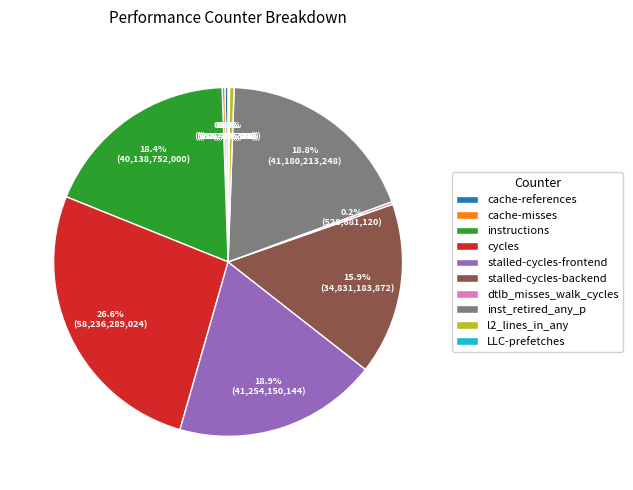

Is it true that cycles is 18% of the pie?

False